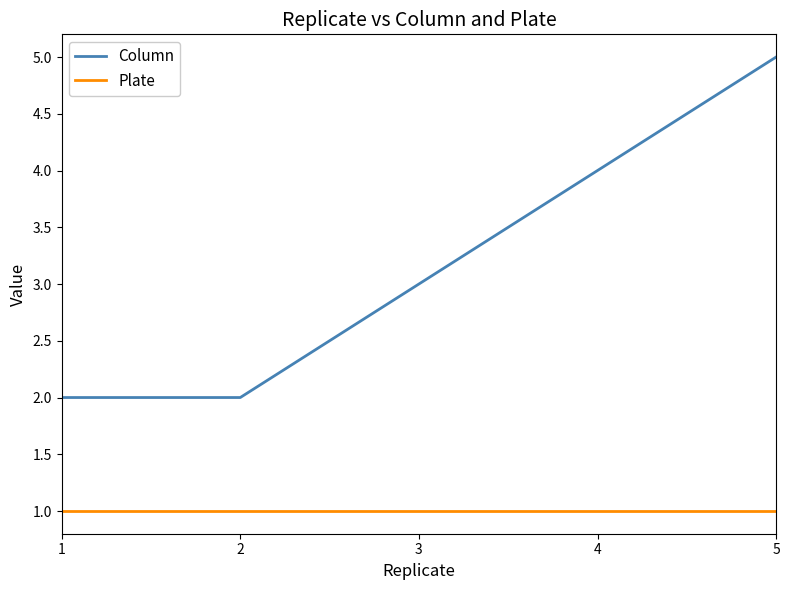

Which series changed the most between 1 and 5?

Column